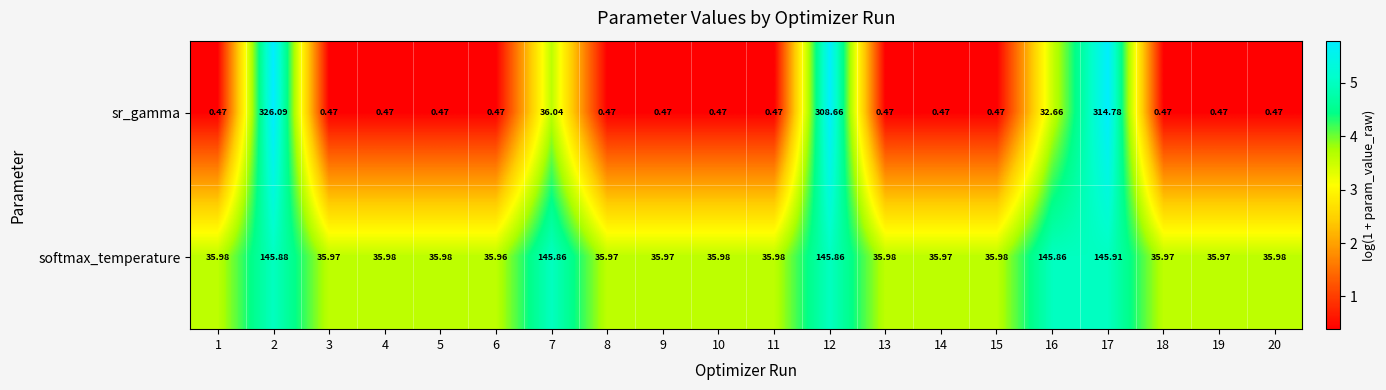

Which series has the widest spread of values?

sr_gamma